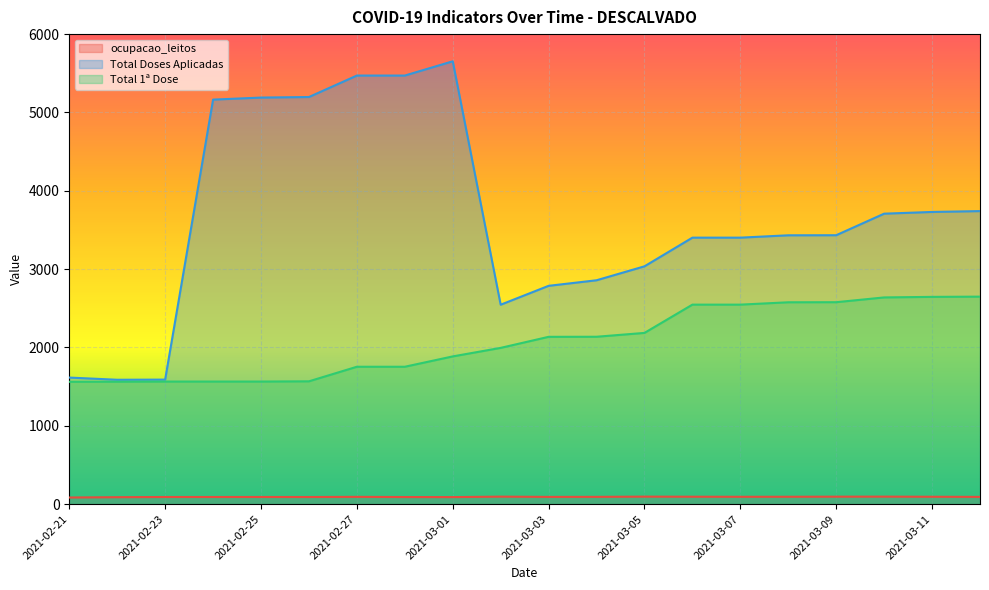

What is the smallest value displayed?

85.0